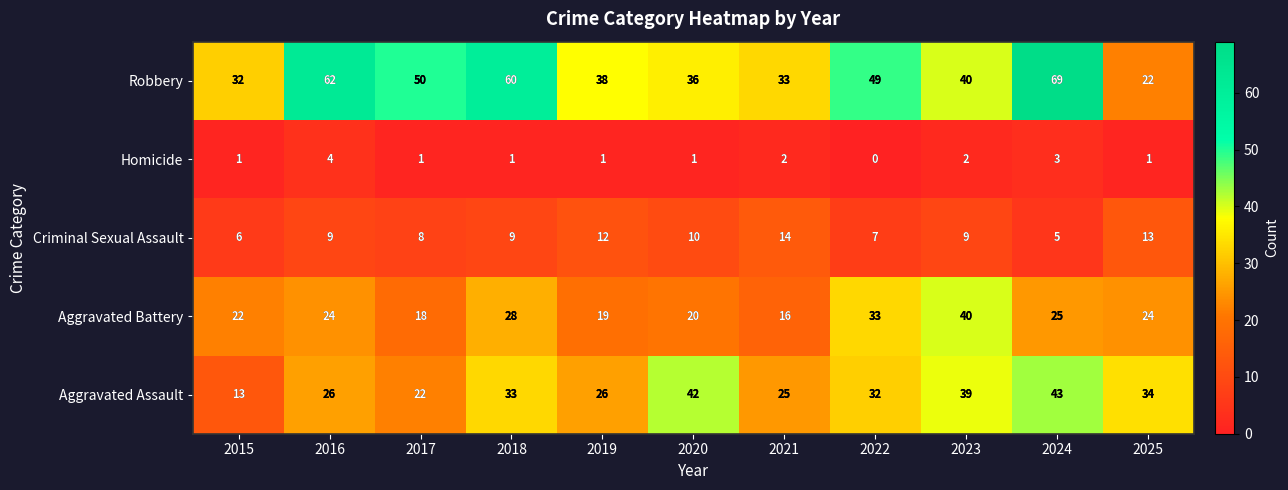

Read the Criminal Sexual Assault value at 2020.

10